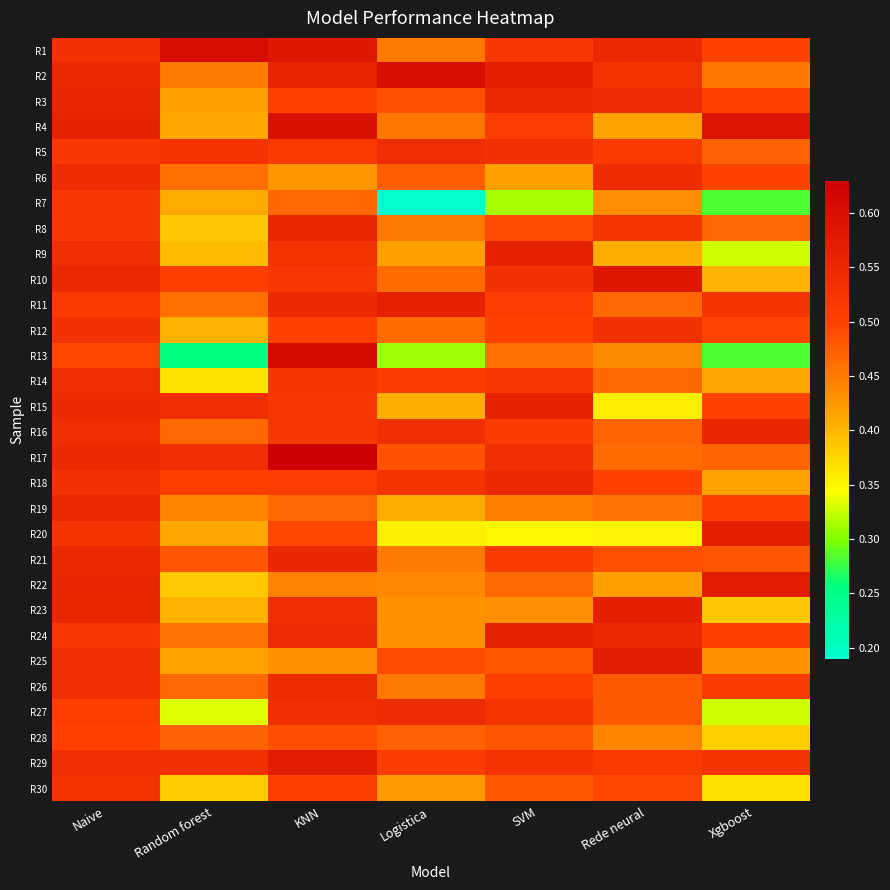

Reading left to right, extract all data points from this chart.

R1: Naive=0.5	Random forest=0.6	KNN=0.6	Logistica=0.5	SVM=0.5	Rede neural=0.5	Xgboost=0.5
R2: Naive=0.6	Random forest=0.5	KNN=0.6	Logistica=0.6	SVM=0.6	Rede neural=0.5	Xgboost=0.5
R3: Naive=0.6	Random forest=0.4	KNN=0.5	Logistica=0.5	SVM=0.5	Rede neural=0.5	Xgboost=0.5
R4: Naive=0.6	Random forest=0.4	KNN=0.6	Logistica=0.5	SVM=0.5	Rede neural=0.4	Xgboost=0.6
R5: Naive=0.5	Random forest=0.5	KNN=0.5	Logistica=0.5	SVM=0.5	Rede neural=0.5	Xgboost=0.5
R6: Naive=0.5	Random forest=0.5	KNN=0.4	Logistica=0.5	SVM=0.4	Rede neural=0.5	Xgboost=0.5
R7: Naive=0.5	Random forest=0.4	KNN=0.5	Logistica=0.2	SVM=0.3	Rede neural=0.4	Xgboost=0.3
R8: Naive=0.5	Random forest=0.4	KNN=0.6	Logistica=0.5	SVM=0.5	Rede neural=0.5	Xgboost=0.5
R9: Naive=0.5	Random forest=0.4	KNN=0.5	Logistica=0.4	SVM=0.6	Rede neural=0.4	Xgboost=0.3
R10: Naive=0.5	Random forest=0.5	KNN=0.5	Logistica=0.5	SVM=0.5	Rede neural=0.6	Xgboost=0.4
R11: Naive=0.5	Random forest=0.5	KNN=0.5	Logistica=0.6	SVM=0.5	Rede neural=0.5	Xgboost=0.5
R12: Naive=0.5	Random forest=0.4	KNN=0.5	Logistica=0.5	SVM=0.5	Rede neural=0.5	Xgboost=0.5
R13: Naive=0.5	Random forest=0.3	KNN=0.6	Logistica=0.3	SVM=0.5	Rede neural=0.4	Xgboost=0.3
R14: Naive=0.5	Random forest=0.4	KNN=0.5	Logistica=0.5	SVM=0.5	Rede neural=0.5	Xgboost=0.4
R15: Naive=0.5	Random forest=0.5	KNN=0.5	Logistica=0.4	SVM=0.6	Rede neural=0.4	Xgboost=0.5
R16: Naive=0.5	Random forest=0.5	KNN=0.5	Logistica=0.5	SVM=0.5	Rede neural=0.5	Xgboost=0.6
R17: Naive=0.5	Random forest=0.5	KNN=0.6	Logistica=0.5	SVM=0.5	Rede neural=0.5	Xgboost=0.5
R18: Naive=0.5	Random forest=0.5	KNN=0.5	Logistica=0.5	SVM=0.6	Rede neural=0.5	Xgboost=0.4
R19: Naive=0.5	Random forest=0.4	KNN=0.5	Logistica=0.4	SVM=0.4	Rede neural=0.5	Xgboost=0.5
R20: Naive=0.5	Random forest=0.4	KNN=0.5	Logistica=0.4	SVM=0.3	Rede neural=0.4	Xgboost=0.6
R21: Naive=0.5	Random forest=0.5	KNN=0.6	Logistica=0.5	SVM=0.5	Rede neural=0.5	Xgboost=0.5
R22: Naive=0.6	Random forest=0.4	KNN=0.4	Logistica=0.4	SVM=0.5	Rede neural=0.4	Xgboost=0.6
R23: Naive=0.6	Random forest=0.4	KNN=0.5	Logistica=0.4	SVM=0.4	Rede neural=0.6	Xgboost=0.4
R24: Naive=0.5	Random forest=0.5	KNN=0.5	Logistica=0.4	SVM=0.6	Rede neural=0.6	Xgboost=0.5
R25: Naive=0.5	Random forest=0.4	KNN=0.4	Logistica=0.5	SVM=0.5	Rede neural=0.6	Xgboost=0.4
R26: Naive=0.5	Random forest=0.5	KNN=0.5	Logistica=0.5	SVM=0.5	Rede neural=0.5	Xgboost=0.5
R27: Naive=0.5	Random forest=0.3	KNN=0.5	Logistica=0.5	SVM=0.5	Rede neural=0.5	Xgboost=0.3
R28: Naive=0.5	Random forest=0.5	KNN=0.5	Logistica=0.5	SVM=0.5	Rede neural=0.4	Xgboost=0.4
R29: Naive=0.5	Random forest=0.5	KNN=0.6	Logistica=0.5	SVM=0.5	Rede neural=0.5	Xgboost=0.5
R30: Naive=0.5	Random forest=0.4	KNN=0.5	Logistica=0.4	SVM=0.5	Rede neural=0.5	Xgboost=0.4